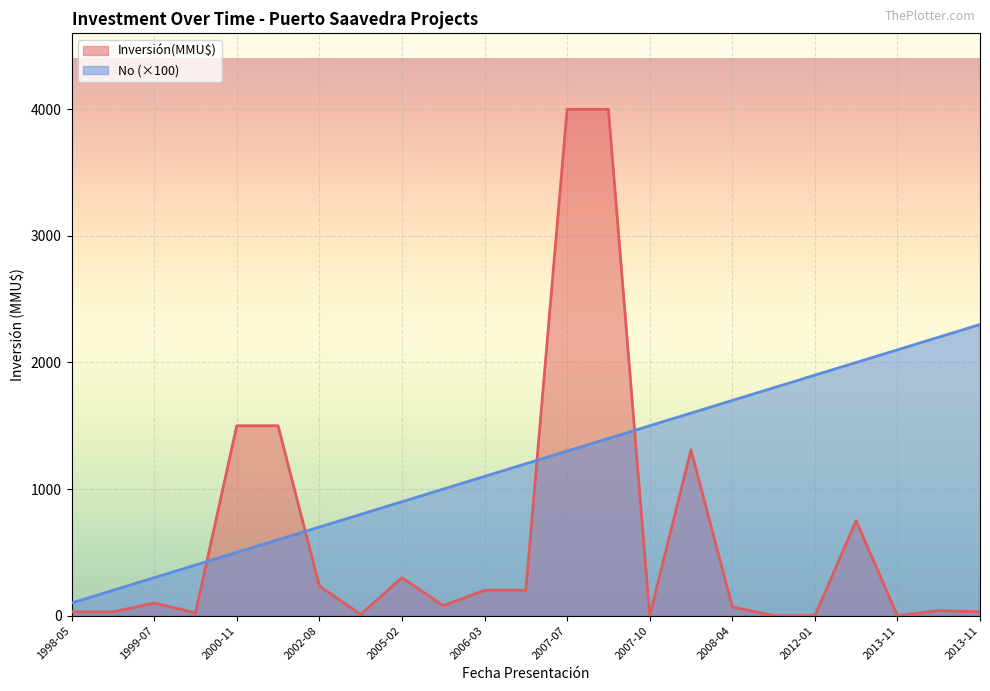

Which series has the largest total across all categories?

No (×100)